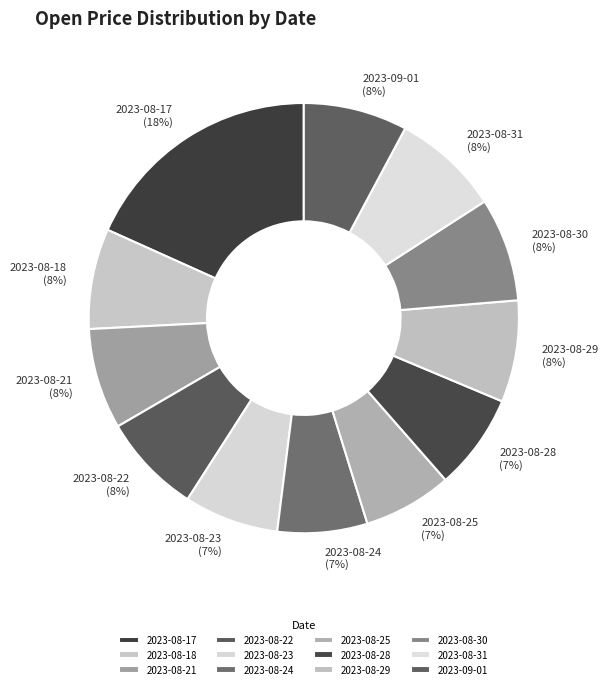

Is there a majority slice in this chart?

No